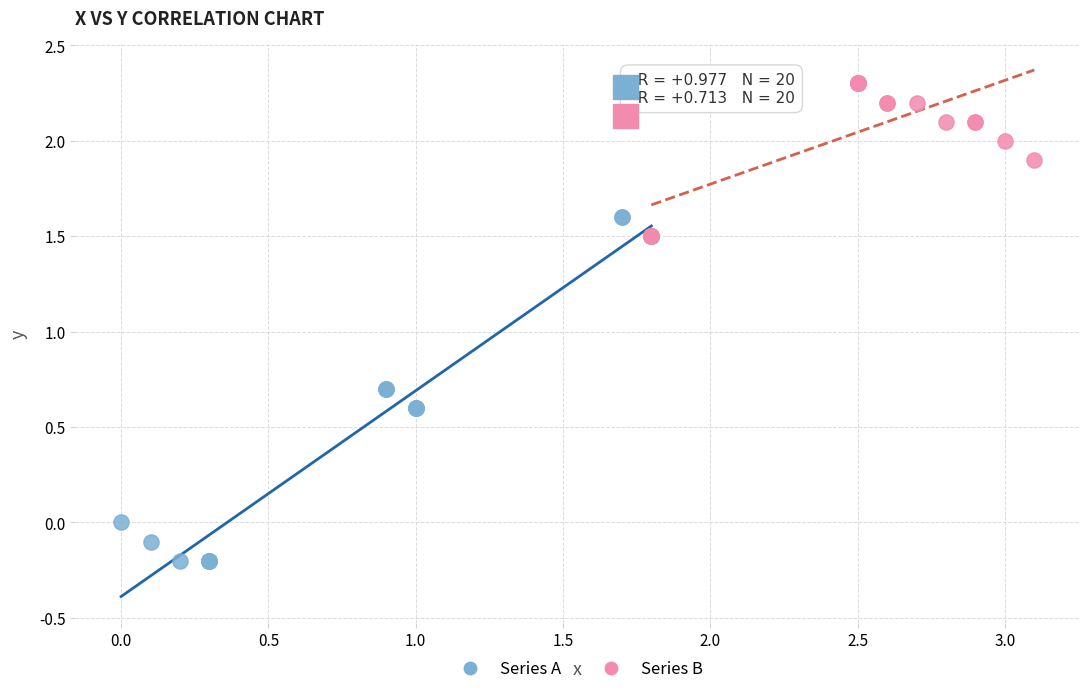

Which series has the widest spread of Y values?

Series A